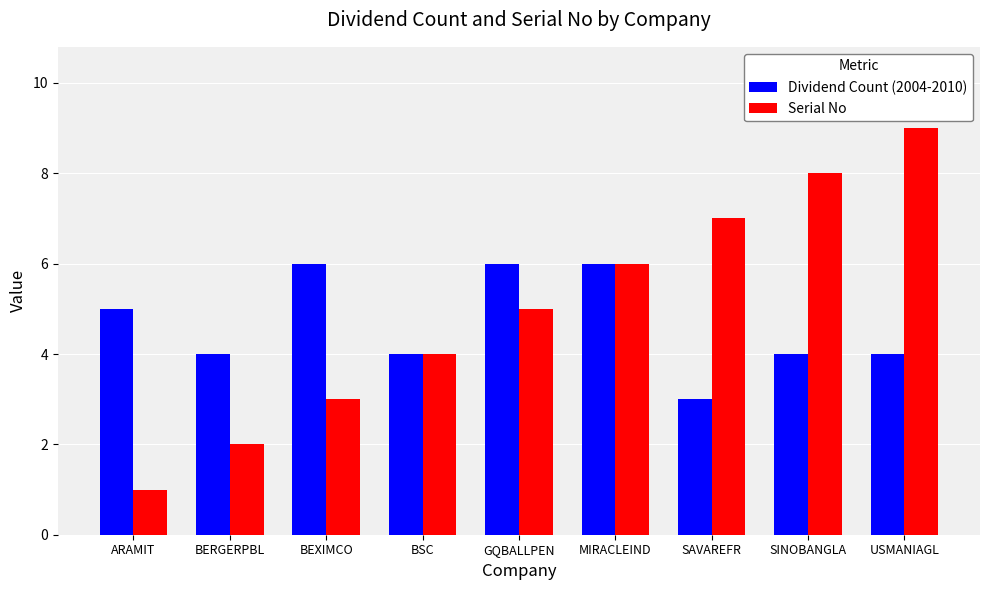

The value of Dividend Count (2004-2010) at USMANIAGL is 1. True or false?

False